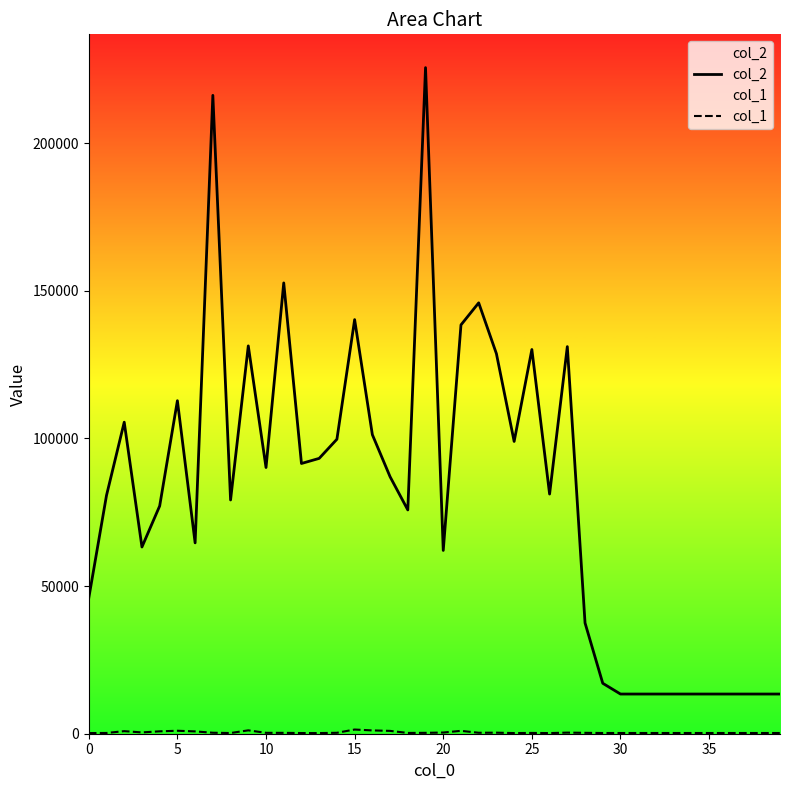

Which series has the largest total across all categories?

col_2